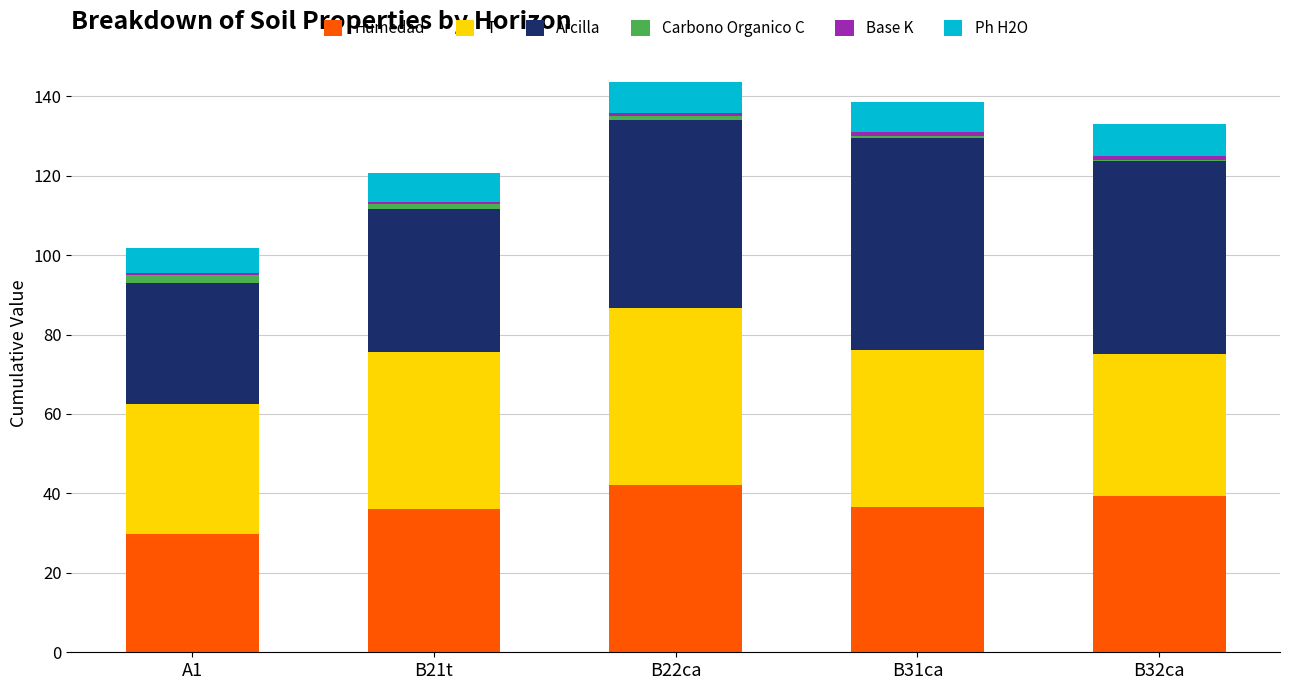

What is the highest value of the Humedad series?

42.0